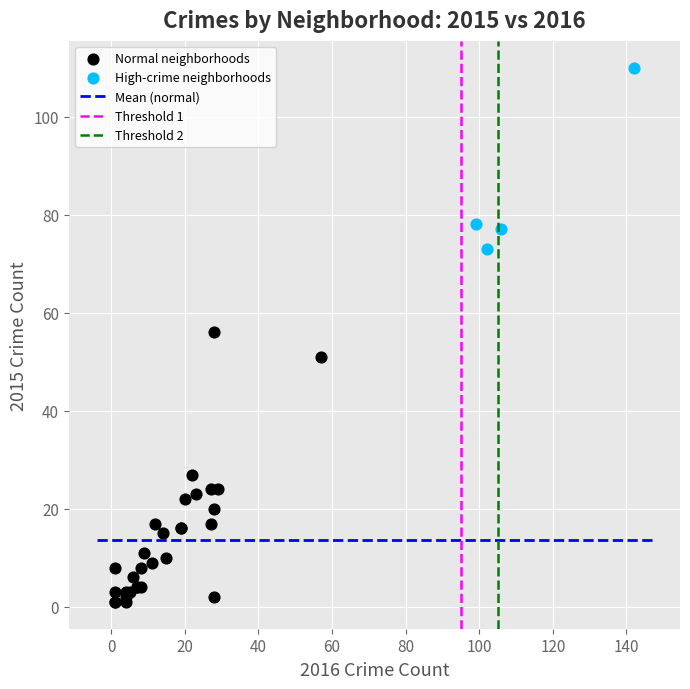

Which series contains the lowest Y value?

Normal neighborhoods